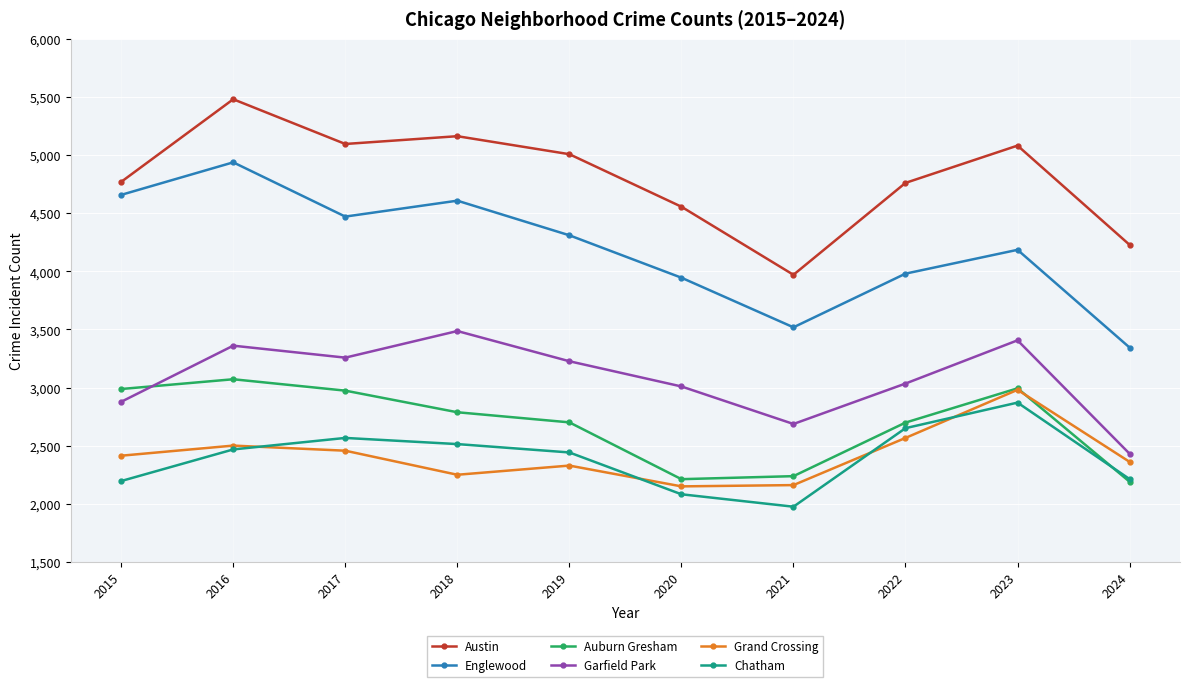

Count the number of data series in this chart.

6